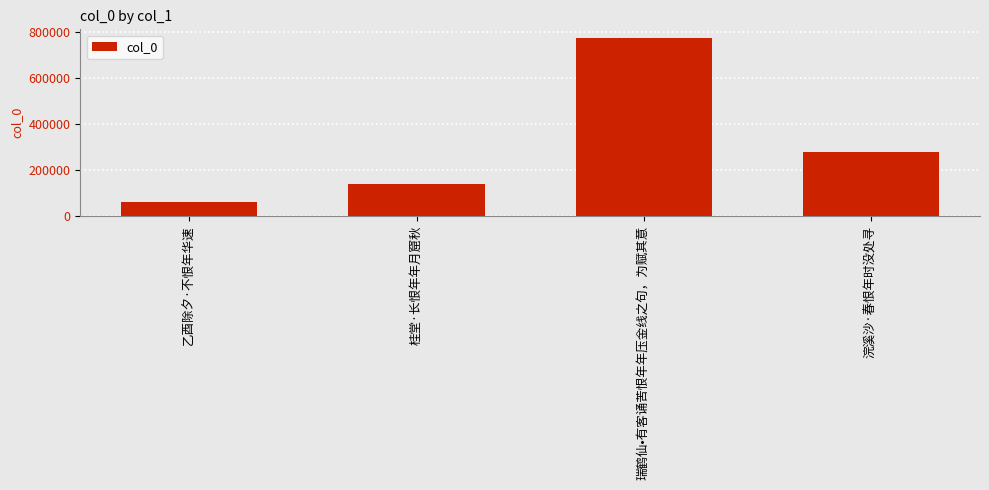

Which category has the highest value across all series?

瑞鹤仙•有客诵苦恨年年压金线之句，为赋其意